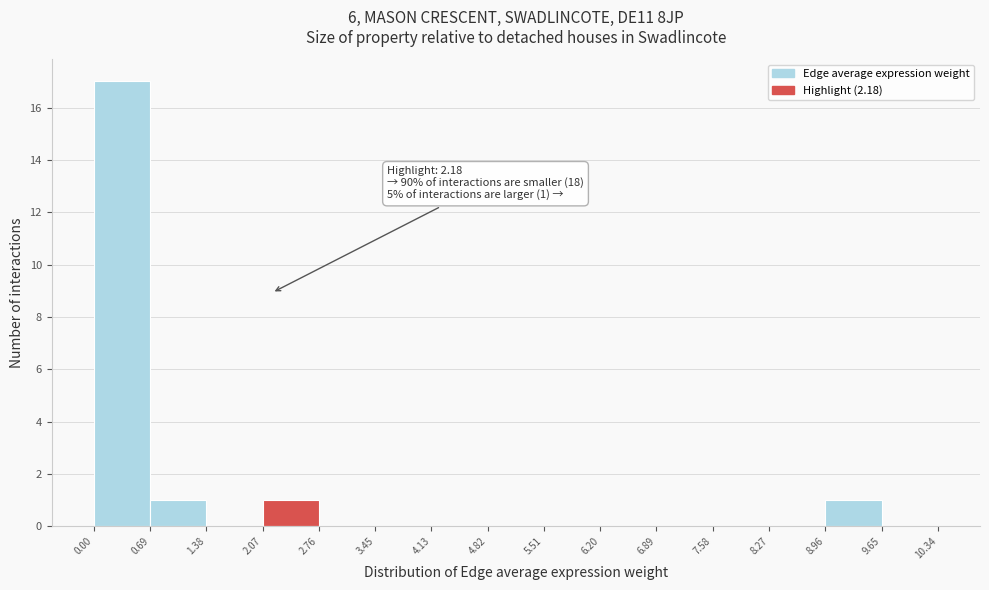

Over which range of the x-axis is the bar tallest?

0.00 to 0.69